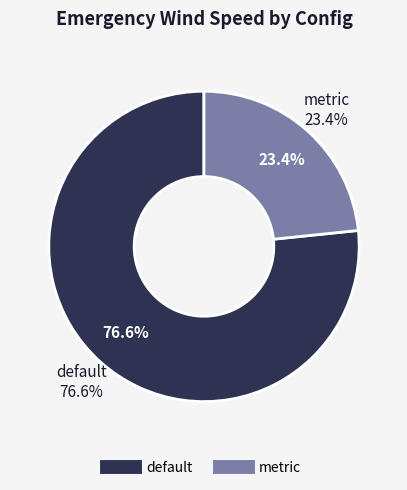

To the nearest percent, what percentage of the pie is metric?

23%